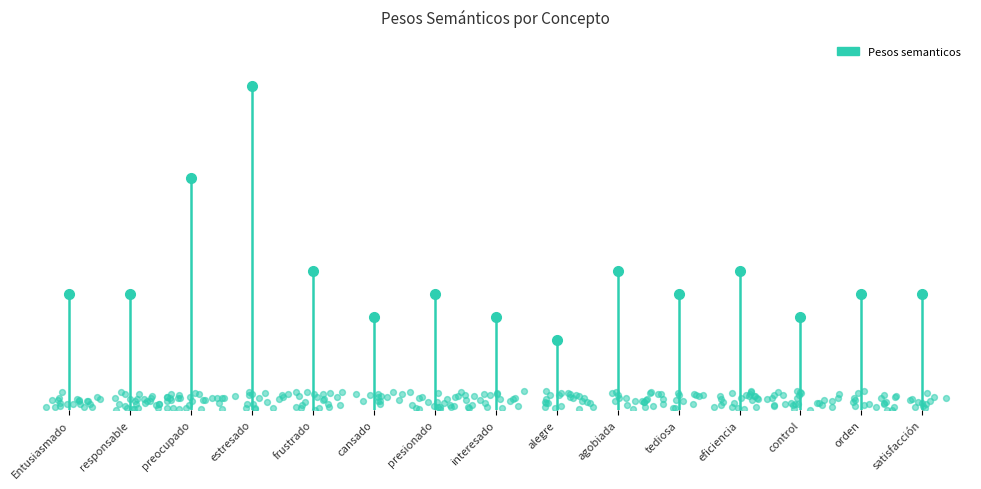

Between cansado and interesado, which is larger?

cansado